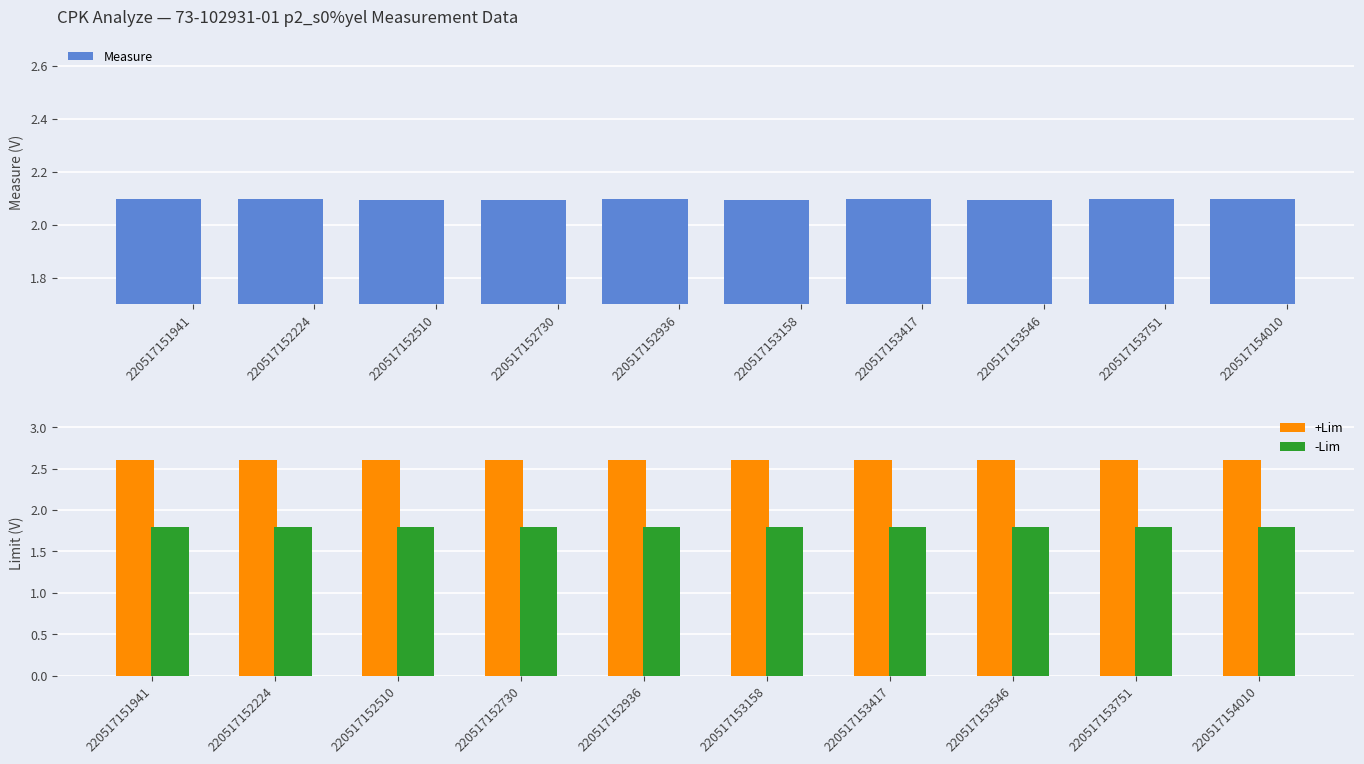

What is the sum of all -Lim values?

18.0